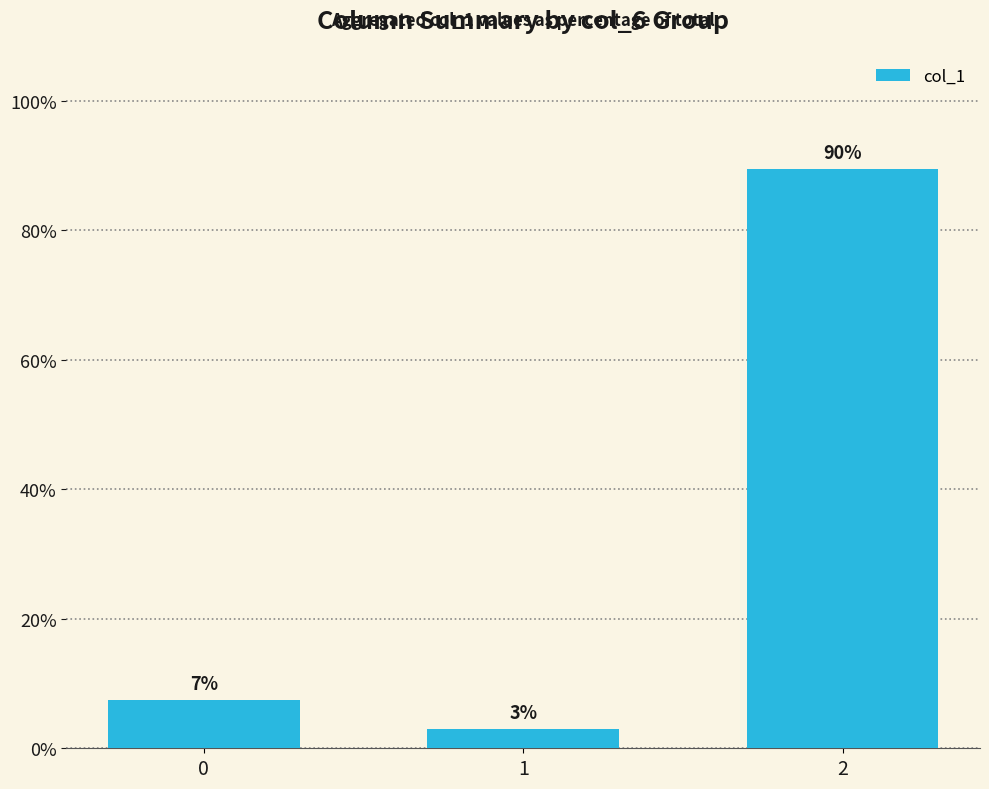

How many bars are there in total?

3